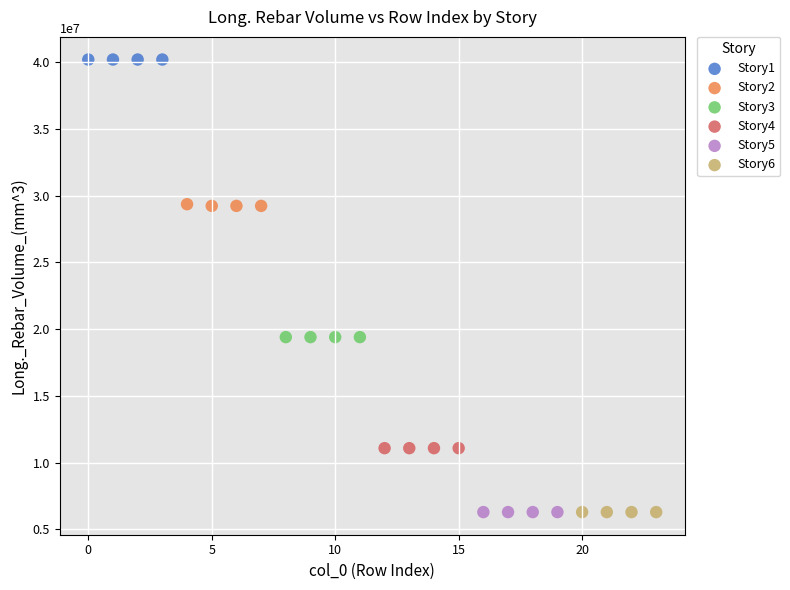

Which series contains the highest Y value?

Story1